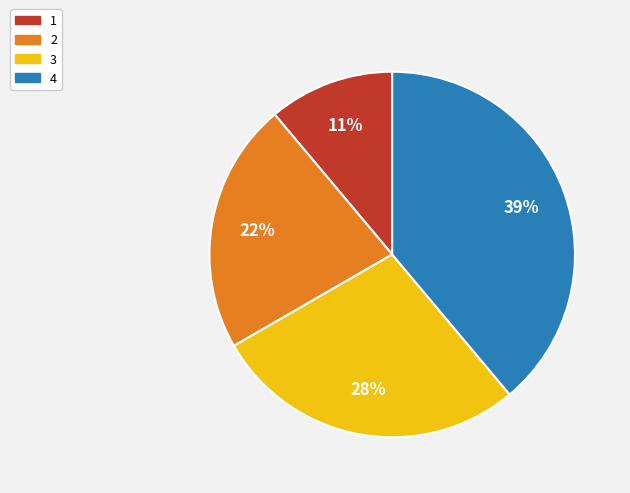

How many slices are in this pie chart?

4